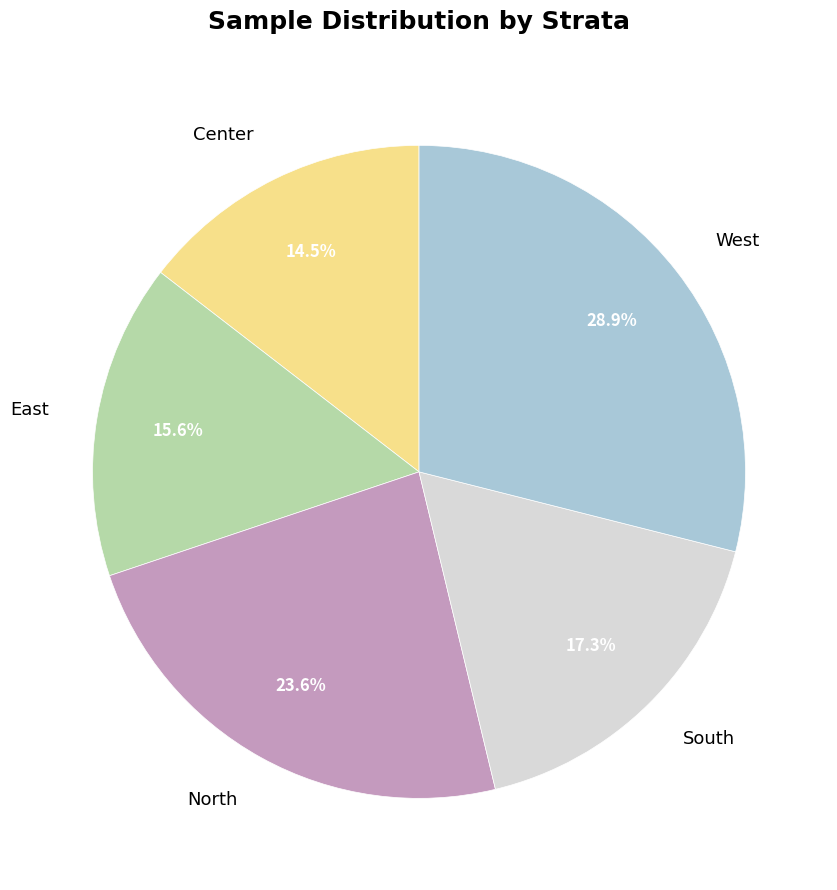

How much of the chart is everything except Center?

85.5%